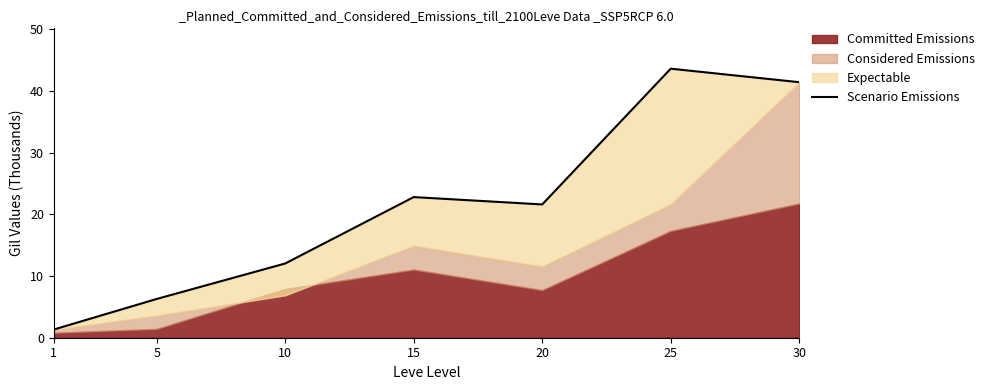

Which has a higher value, 30 or 25?

25